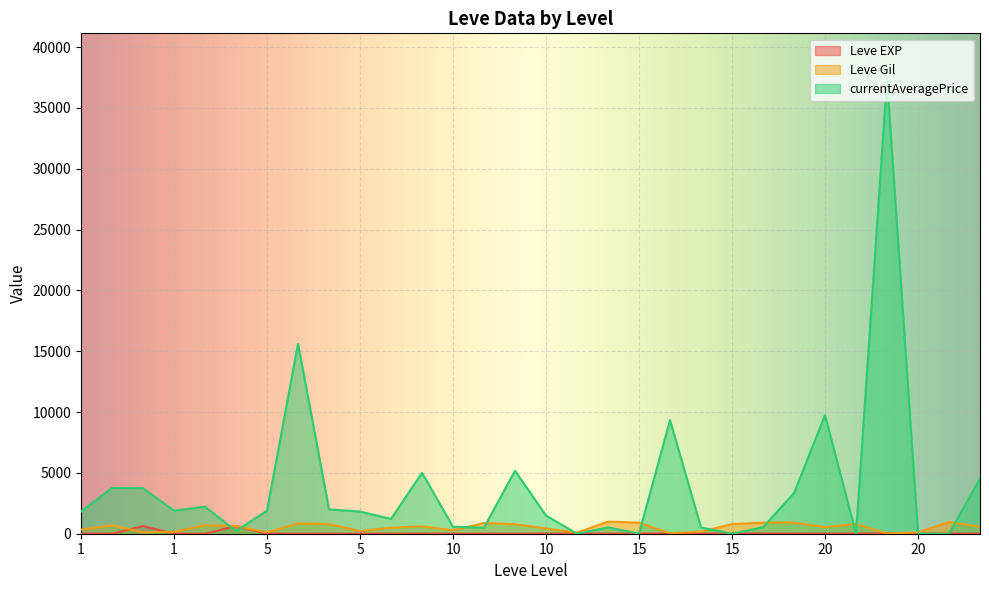

Reading left to right, list all the values displayed in this chart.

Leve EXP: 1	1	630	1	1	630	4	6	2	5	2	3	4	7	3	9	13	9	18	13	7	24	18	14	9	16	28	17	12	8
Leve Gil: 330	690	112	160	690	630	110	840	790	220	490	600	280	880	780	430	90	990	910	40	170	790	910	920	540	800	10	120	960	570
currentAveragePrice: 1820	3763	3742	1893	2219	221	1894	15611	1997	1821	1215	5002	568	500	5179	1497	0	526	0	9339	514	0	526	3343	9749	0	37388	0	0	4535